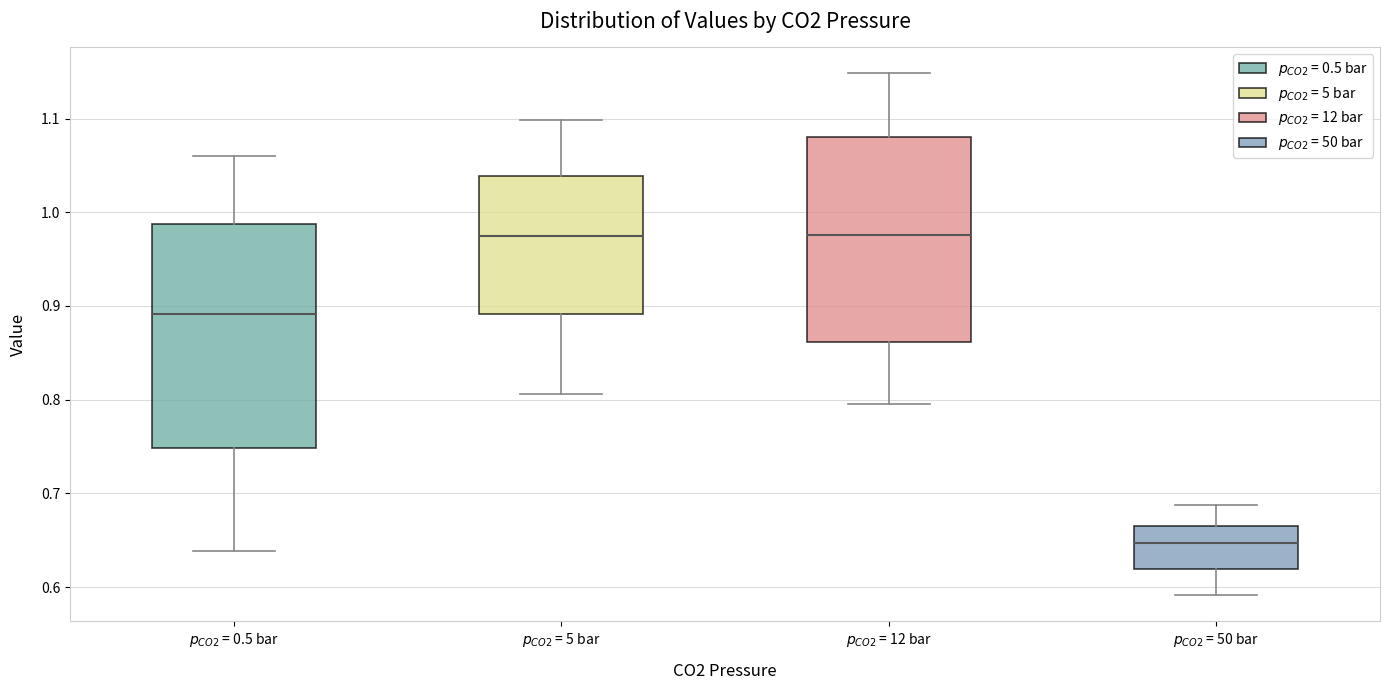

Which box is the tallest, from its lower edge to its upper edge?

$p_{CO2}$ = 0.5 bar